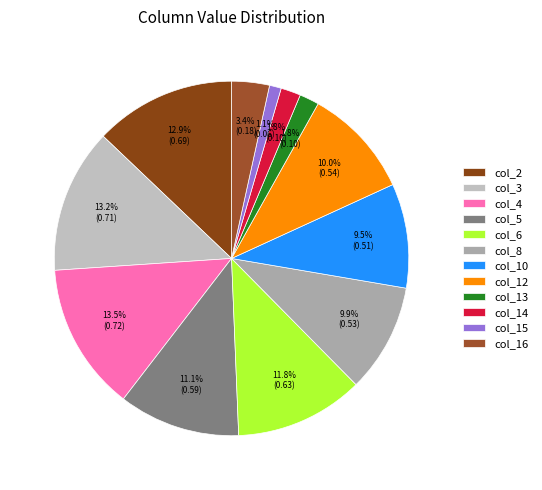

True or false: col_5 accounts for 22% of the total.

False